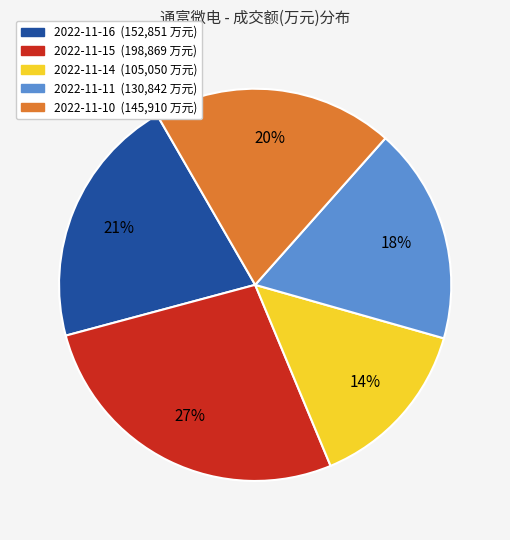

To the nearest percent, what is the combined percentage of 2022-11-16 and 2022-11-14?

35%